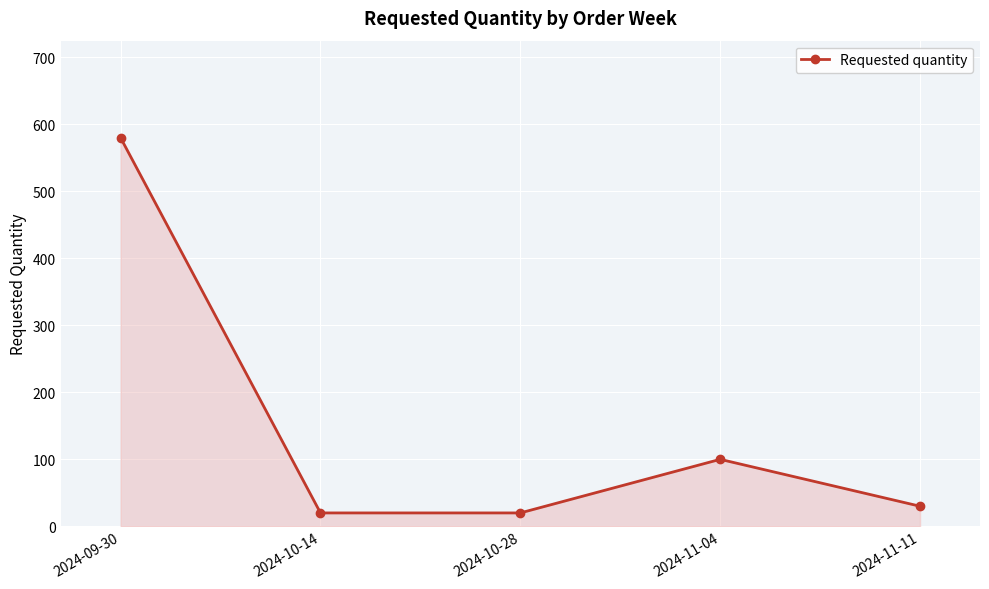

What is the smallest value displayed?

20